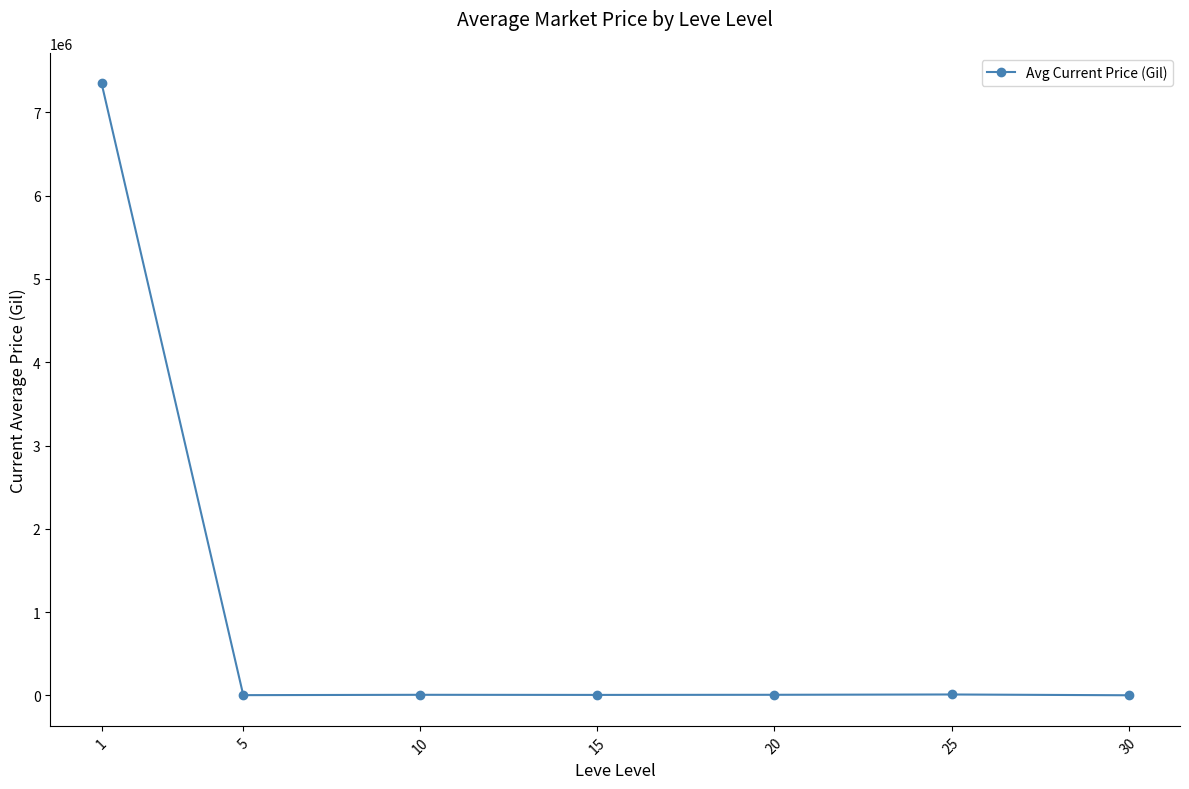

True or false: the data has more than 0 interior local peaks.

True